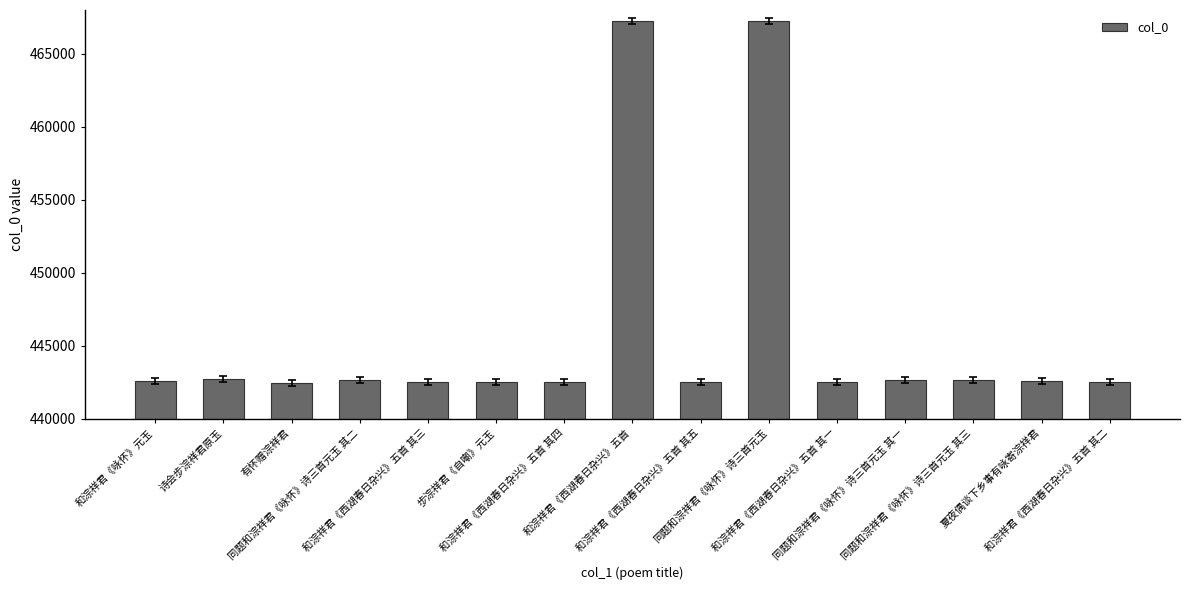

What is the smallest value displayed?

442462